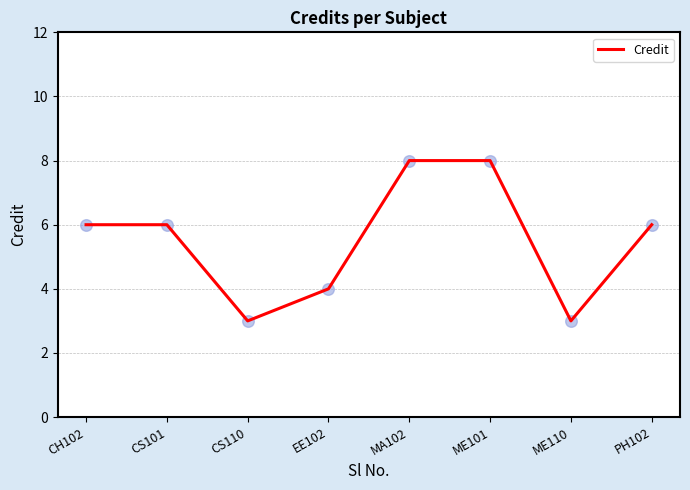

Which has a higher value, MA102 or PH102?

MA102